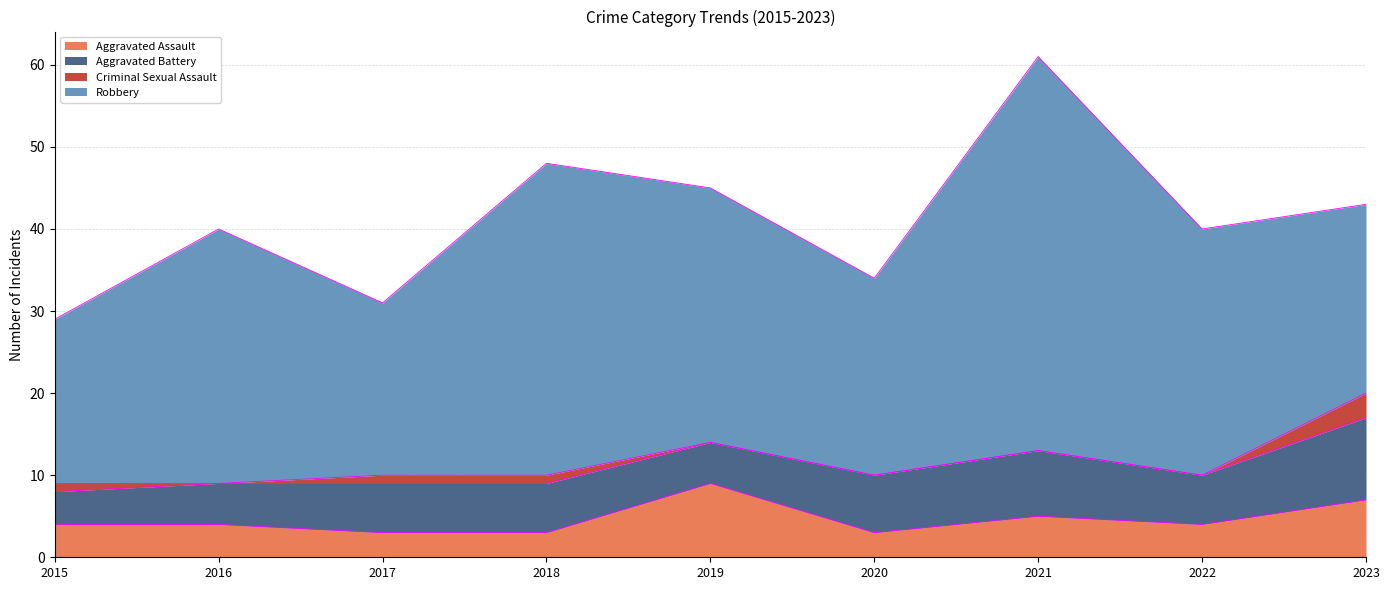

What is the difference between the maximum and minimum values in the Robbery series?

28